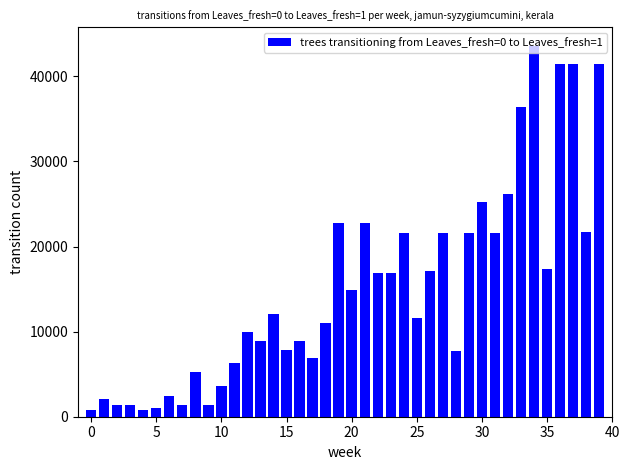

What is the greatest value displayed?

43600